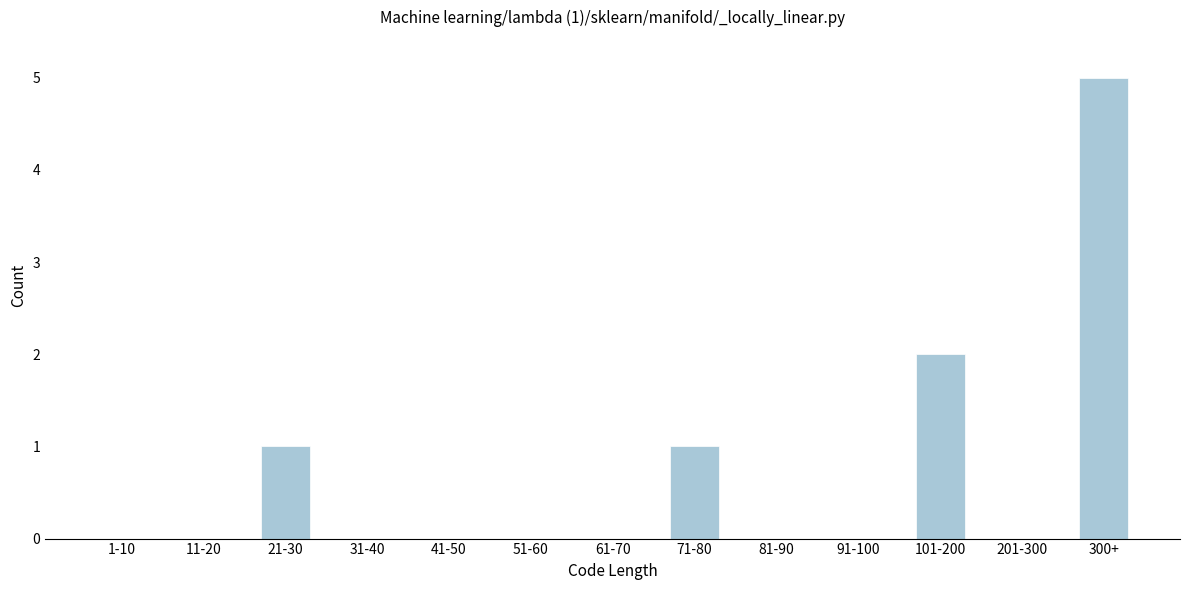

Reading left to right, transcribe all the data shown in this chart.

1-10=0	11-20=0	21-30=1	31-40=0	41-50=0	51-60=0	61-70=0	71-80=1	81-90=0	91-100=0	101-200=2	201-300=0	300+=5